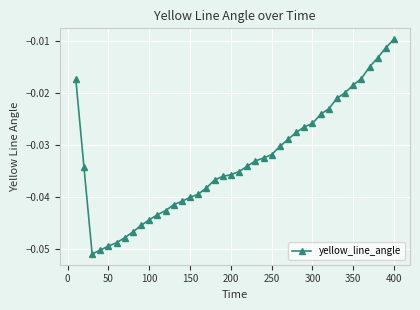

What is the sum of all values?

-1.3